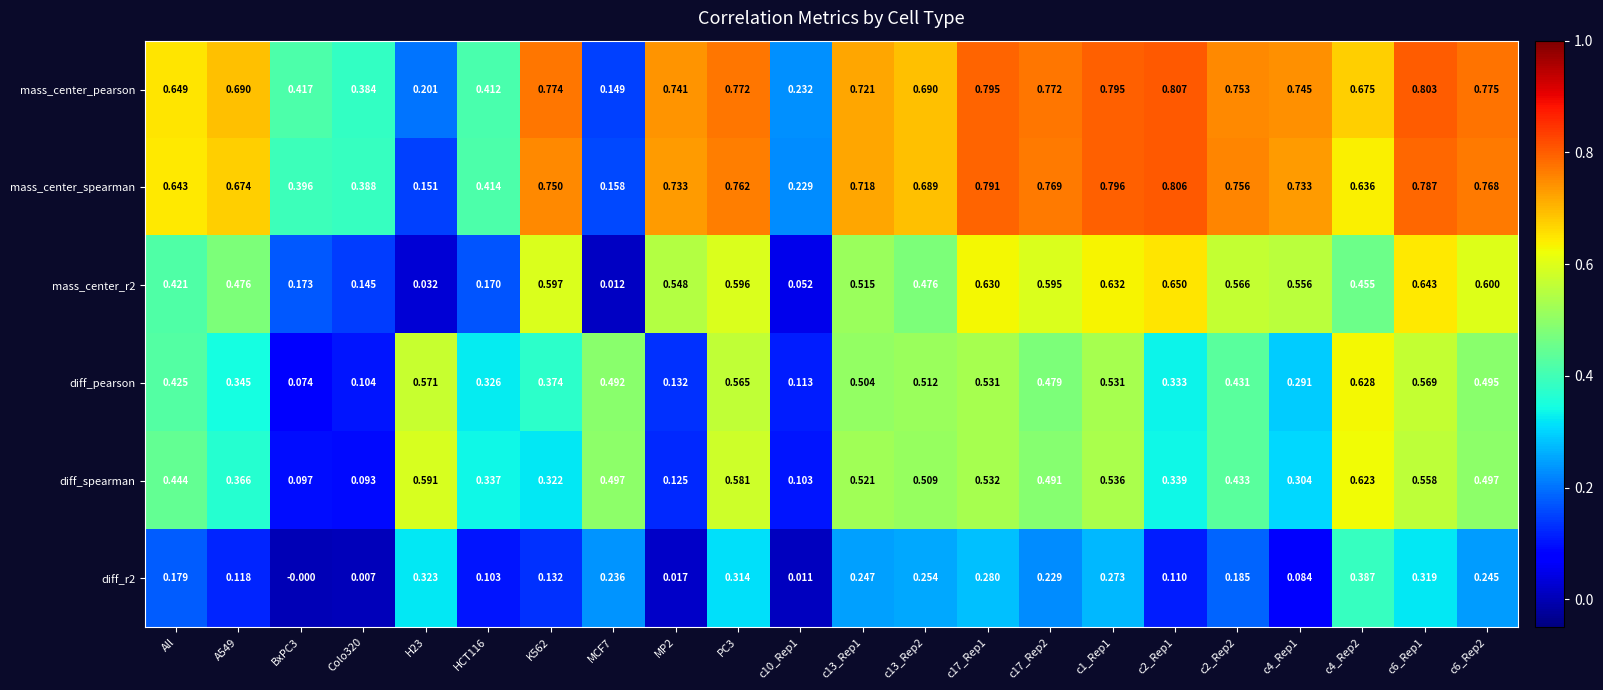

Which series changed the most between c10_Rep1 and c4_Rep2?

diff_spearman